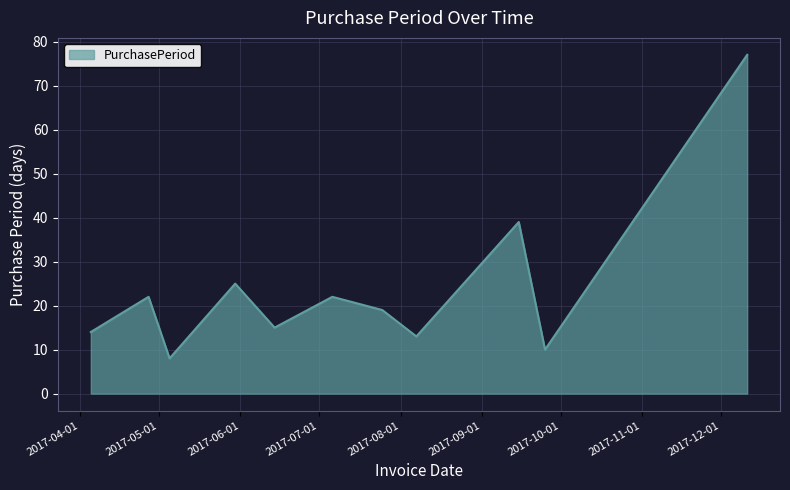

What is the difference between the maximum and minimum values?

69